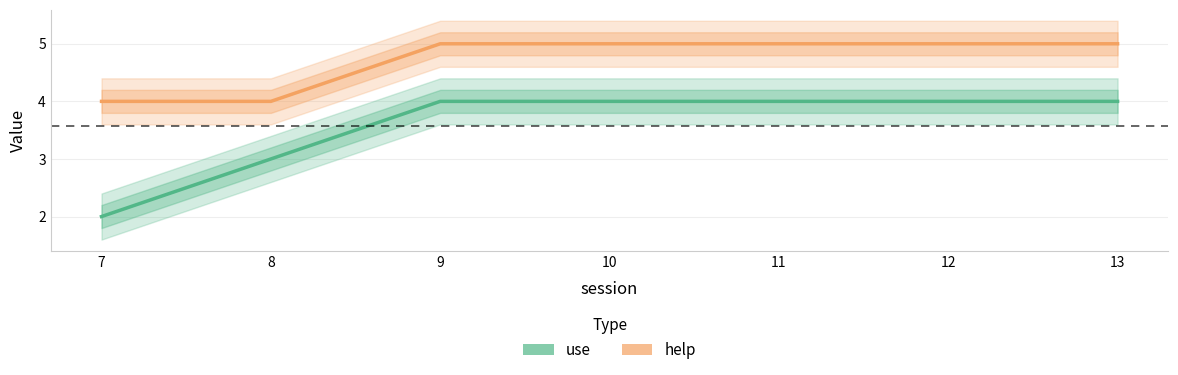

List the labels in order of help value, smallest first.

7, 8, 9, 10, 11, 12, 13